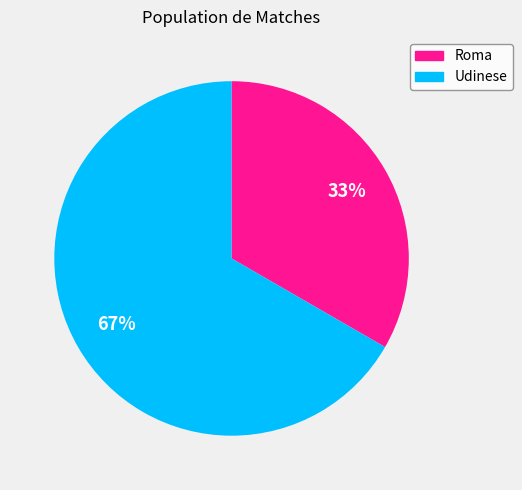

Is it true that Udinese is 67% of the pie?

True